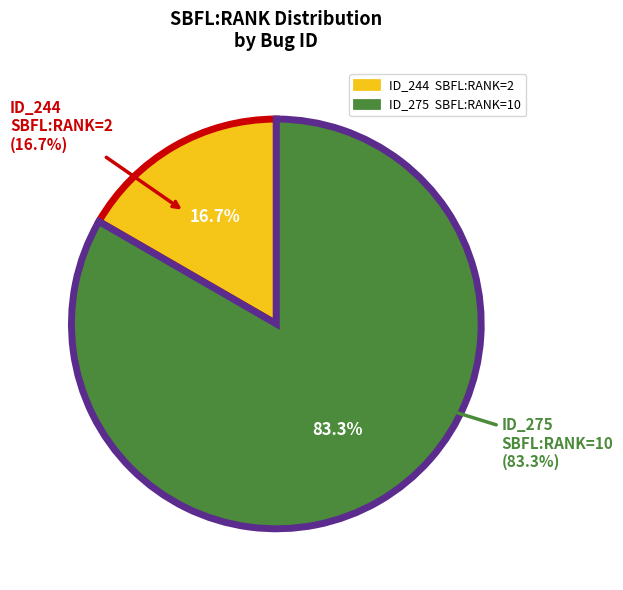

To the nearest percent, what percentage of the pie is _MultipleBugs_.NOB_1.ID_244?

17%